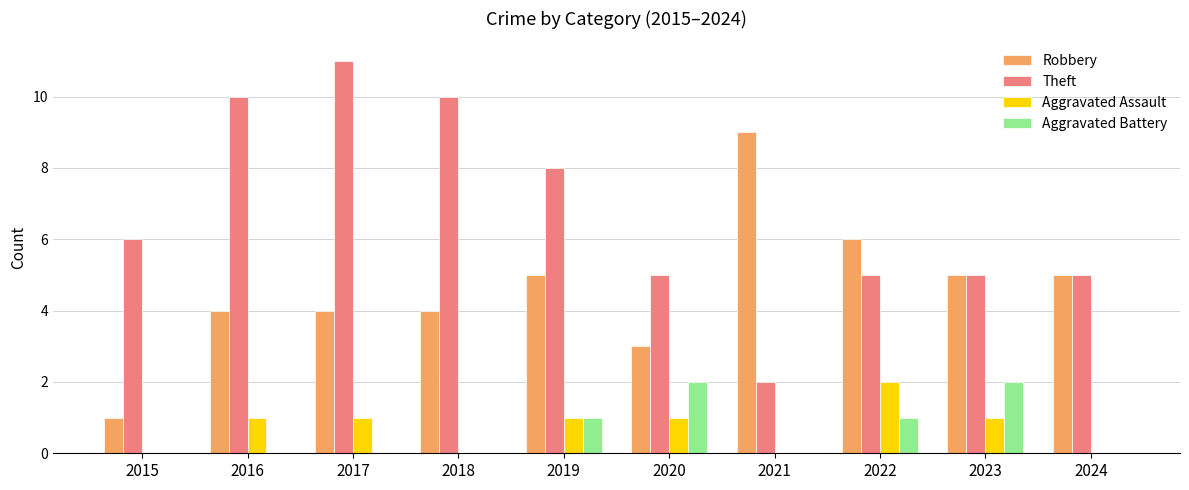

What value does the Robbery series have at 2019?

5